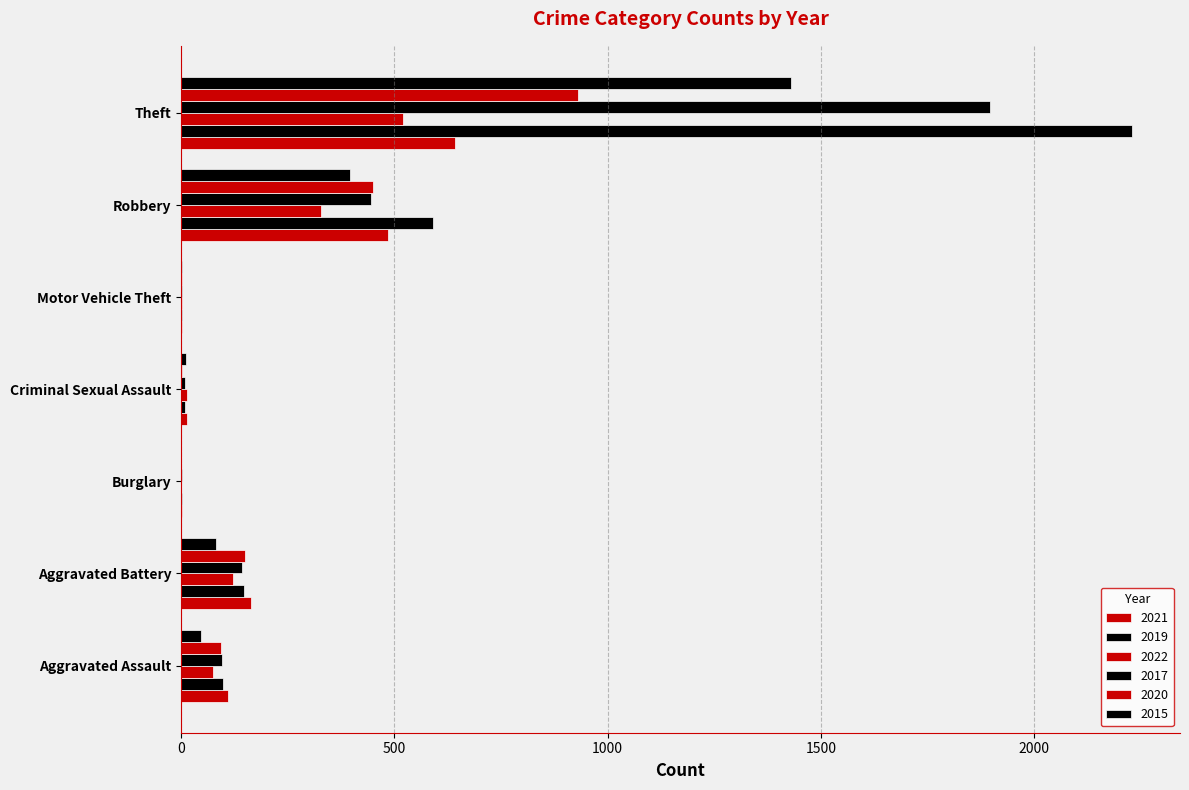

How many distinct data groups are displayed?

6